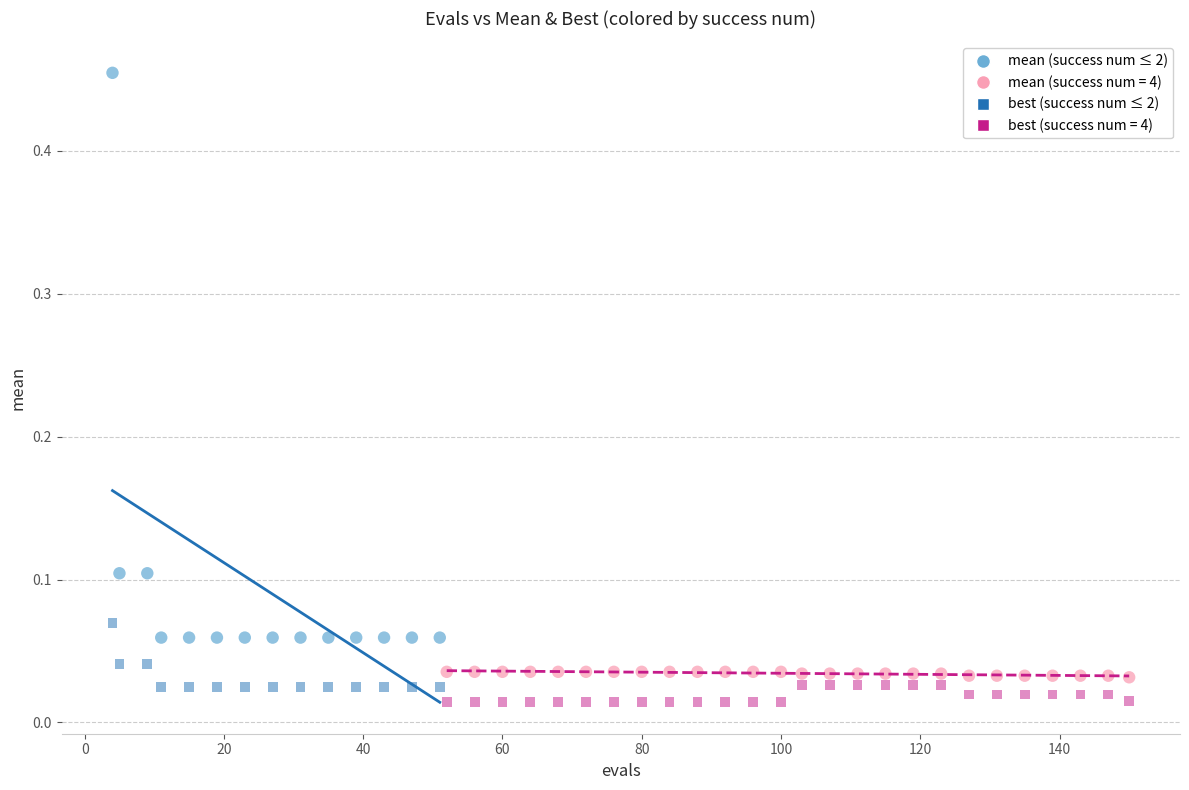

Which series has the largest Y range (max minus min)?

mean (success num ≤ 2)